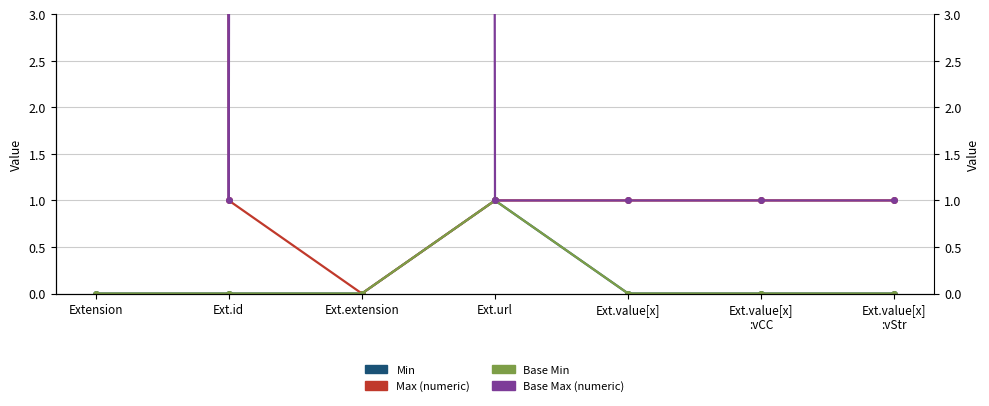

How many distinct data groups are displayed?

4